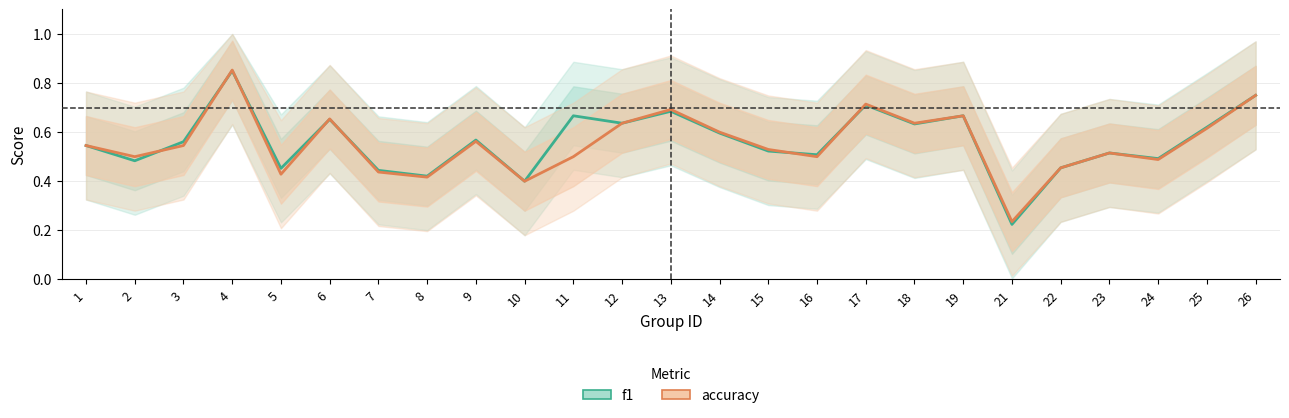

After their last crossing, which series has the higher values: accuracy or f1?

accuracy